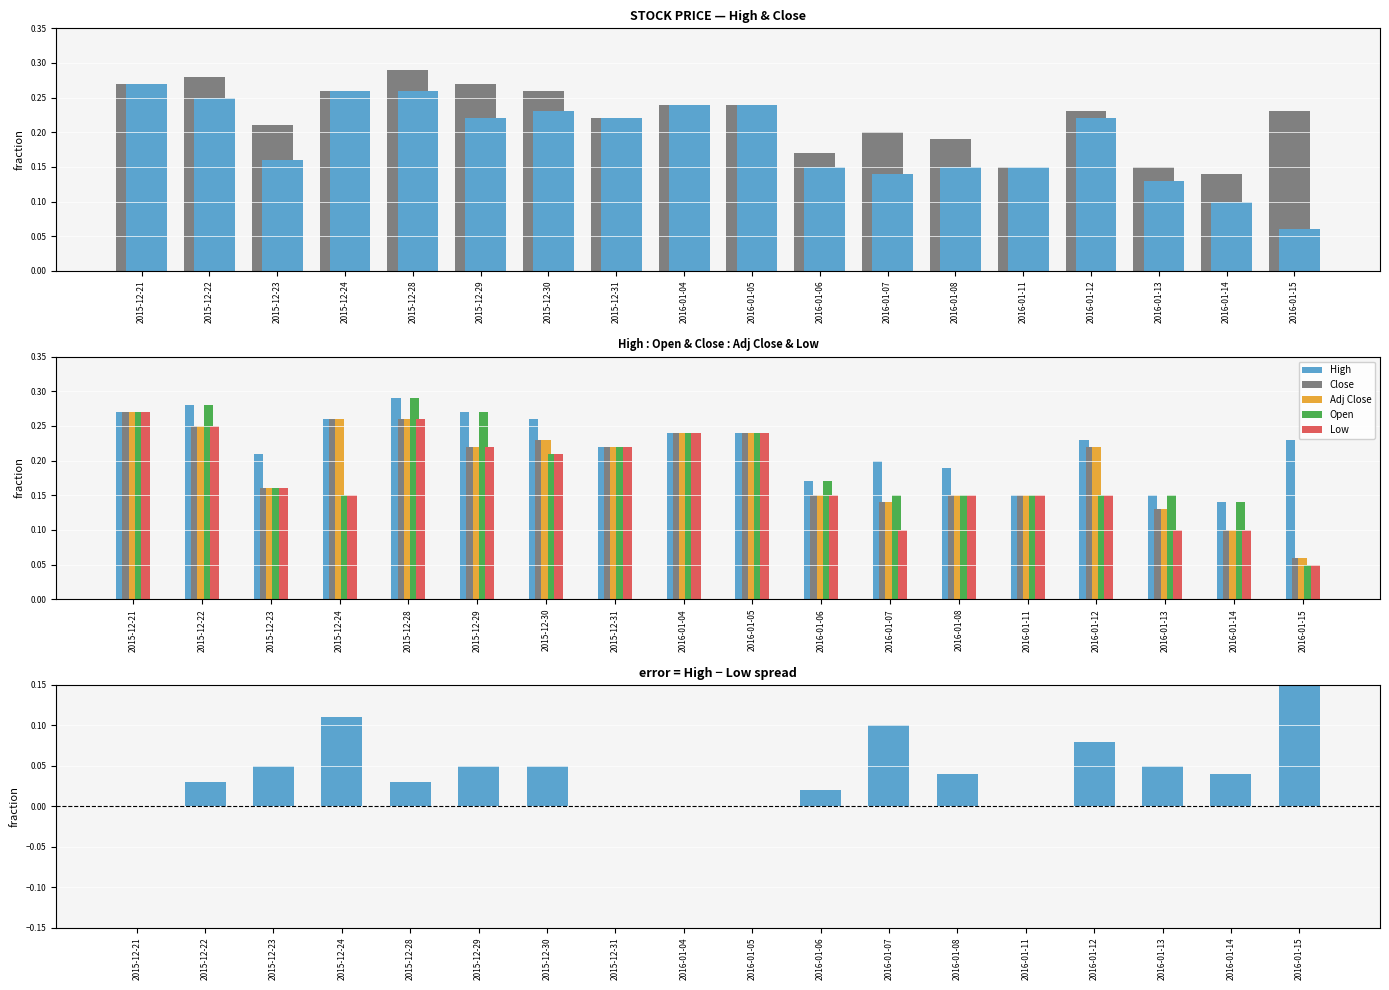

Reading right to left, list all the values displayed in this chart.

High: 0.2	0.1	0.1	0.2	0.1	0.2	0.2	0.2	0.2	0.2	0.2	0.3	0.3	0.3	0.3	0.2	0.3	0.3
Close: 0.1	0.1	0.1	0.2	0.1	0.1	0.1	0.1	0.2	0.2	0.2	0.2	0.2	0.3	0.3	0.2	0.2	0.3
Adj Close: 0.1	0.1	0.1	0.2	0.1	0.1	0.1	0.1	0.2	0.2	0.2	0.2	0.2	0.3	0.3	0.2	0.2	0.3
Open: 0.1	0.1	0.1	0.1	0.1	0.1	0.1	0.2	0.2	0.2	0.2	0.2	0.3	0.3	0.1	0.2	0.3	0.3
Low: 0.1	0.1	0.1	0.1	0.1	0.1	0.1	0.1	0.2	0.2	0.2	0.2	0.2	0.3	0.1	0.2	0.2	0.3
High - Low: 0.2	0.0	0.1	0.1	0.0	0.0	0.1	0.0	0.0	0.0	0.0	0.1	0.1	0.0	0.1	0.1	0.0	0.0